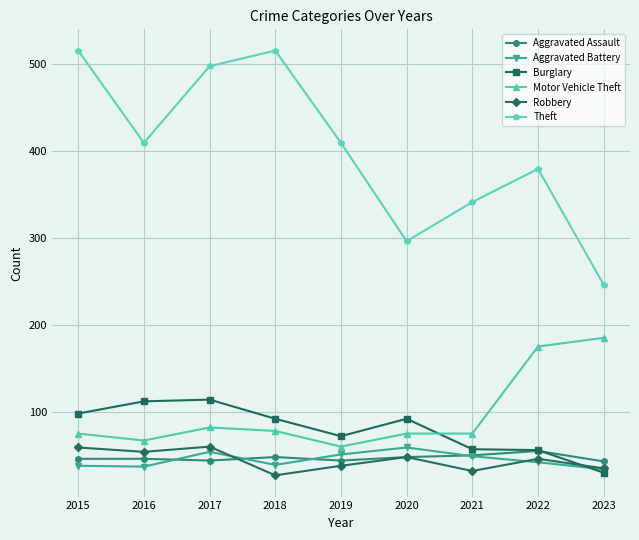

True or false: Burglary has a value of 30 at 2023.

True